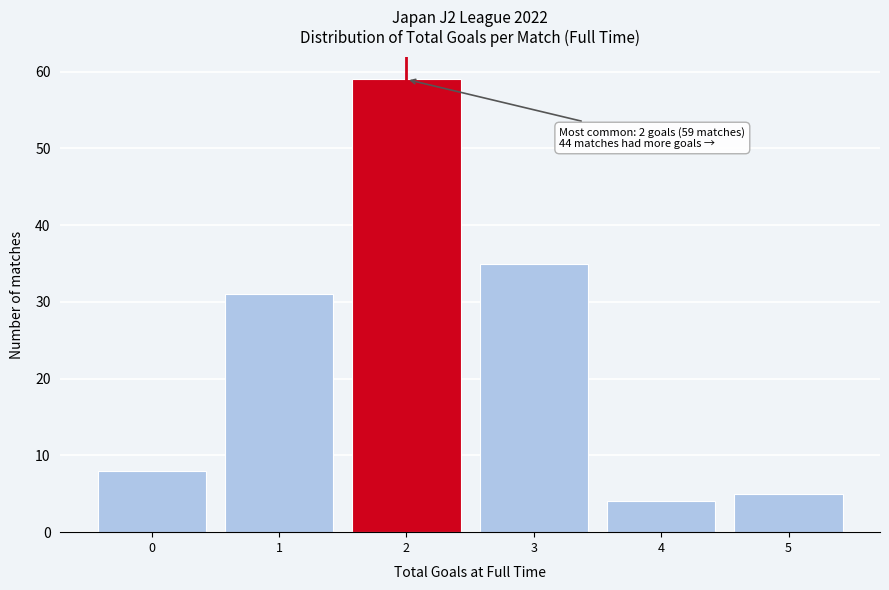

Which range on the x-axis has the tallest bar?

1.5 to 2.5